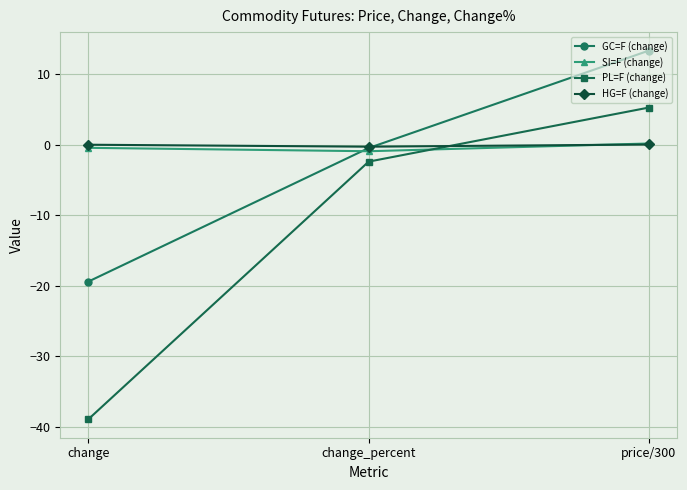

Is the value of GC=F (change) at change_percent greater than the value of HG=F (change) at price/300?

No